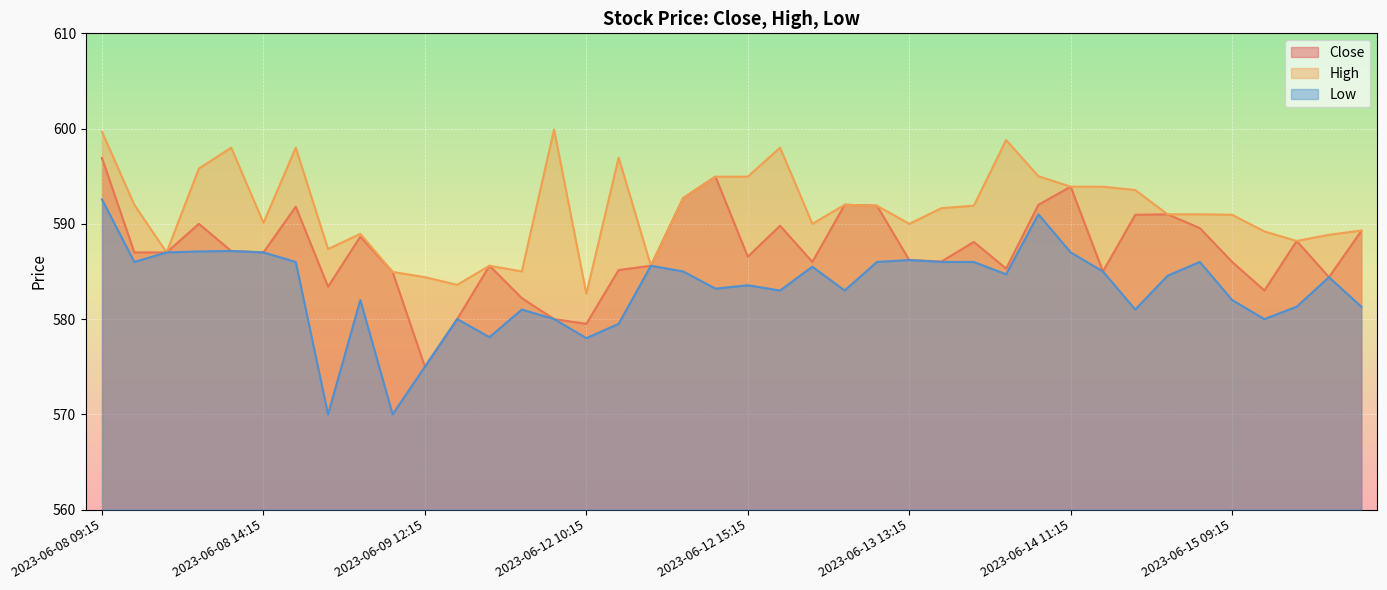

What is the difference between the highest and lowest values at 2023-06-15 13:15?

8.0